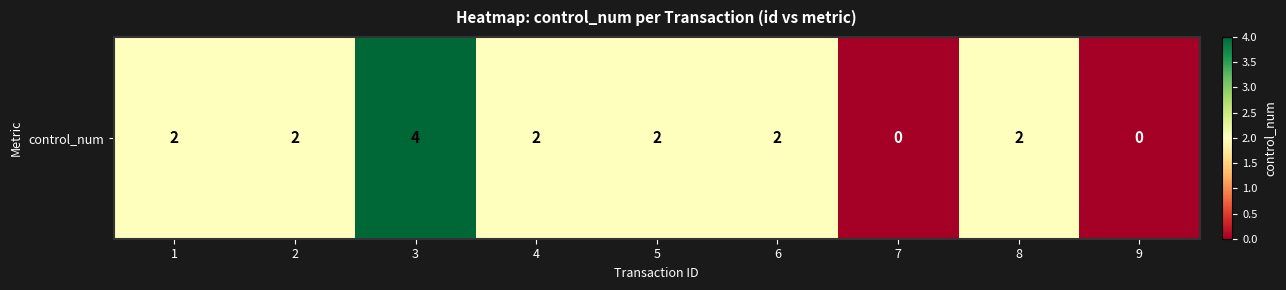

How many values are above zero?

7